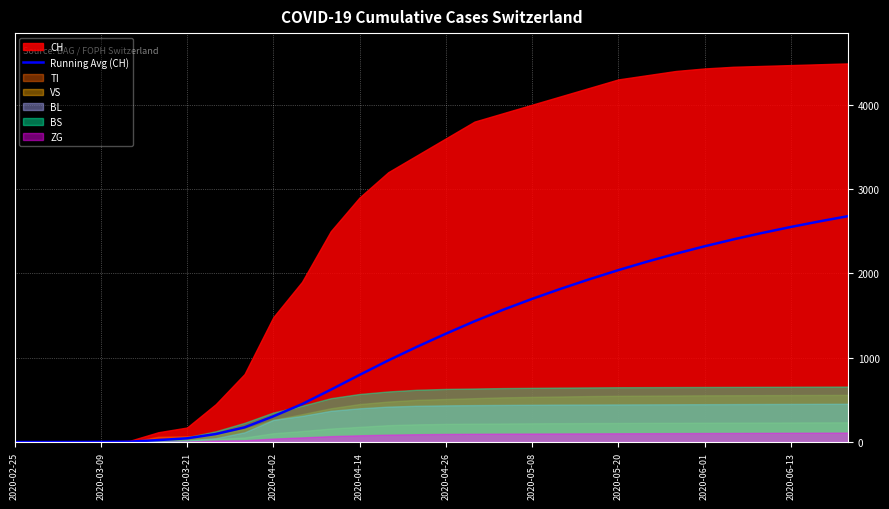

How many values exceed 1284?

14